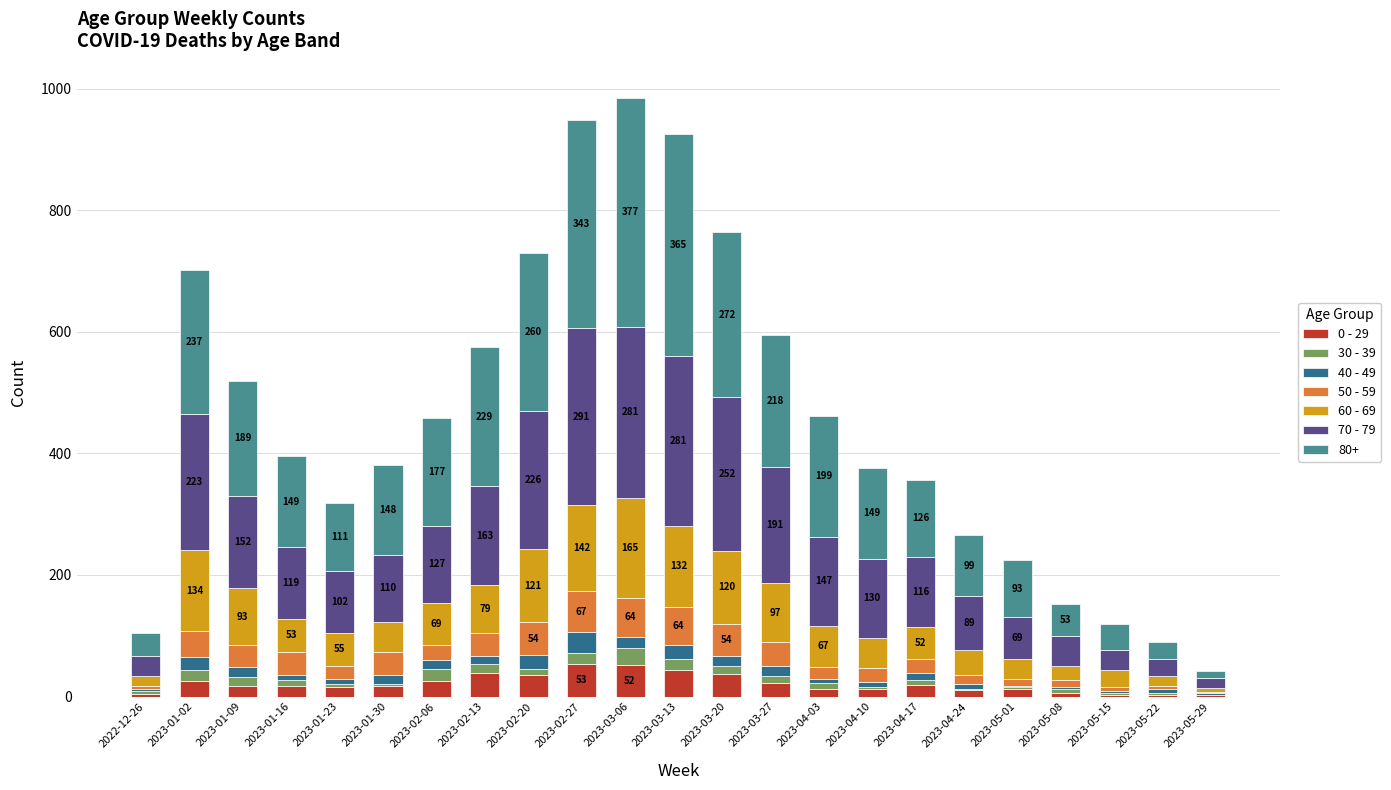

Which has a higher value, 2023-05-22 or 2023-01-02?

2023-01-02